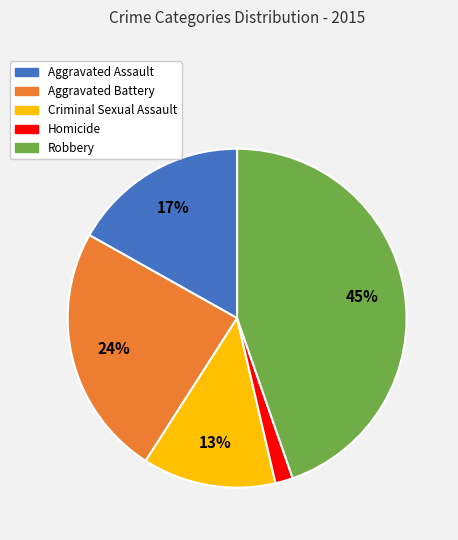

Rank the categories by value from highest to lowest.

Robbery, Aggravated Battery, Aggravated Assault, Criminal Sexual Assault, Homicide